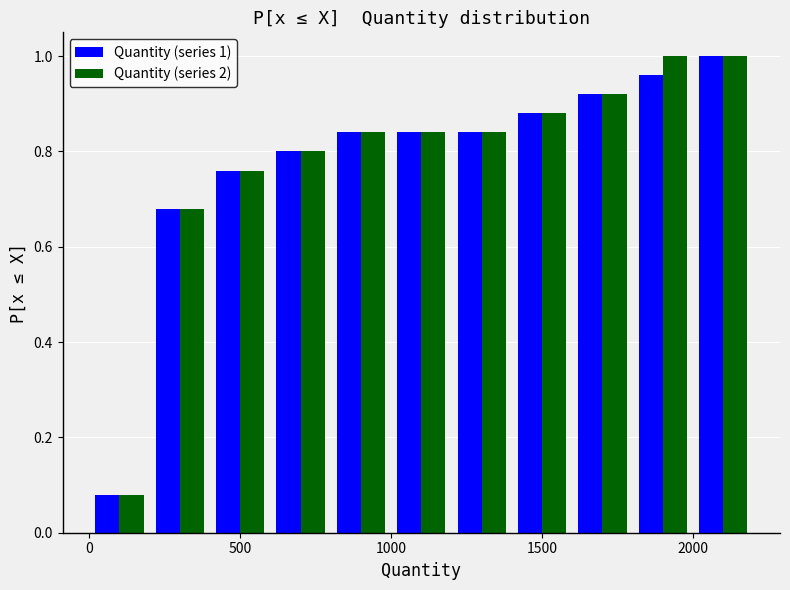

In the Quantity (series 1) series, which range on the x-axis has the tallest bar?

2000 to 2200